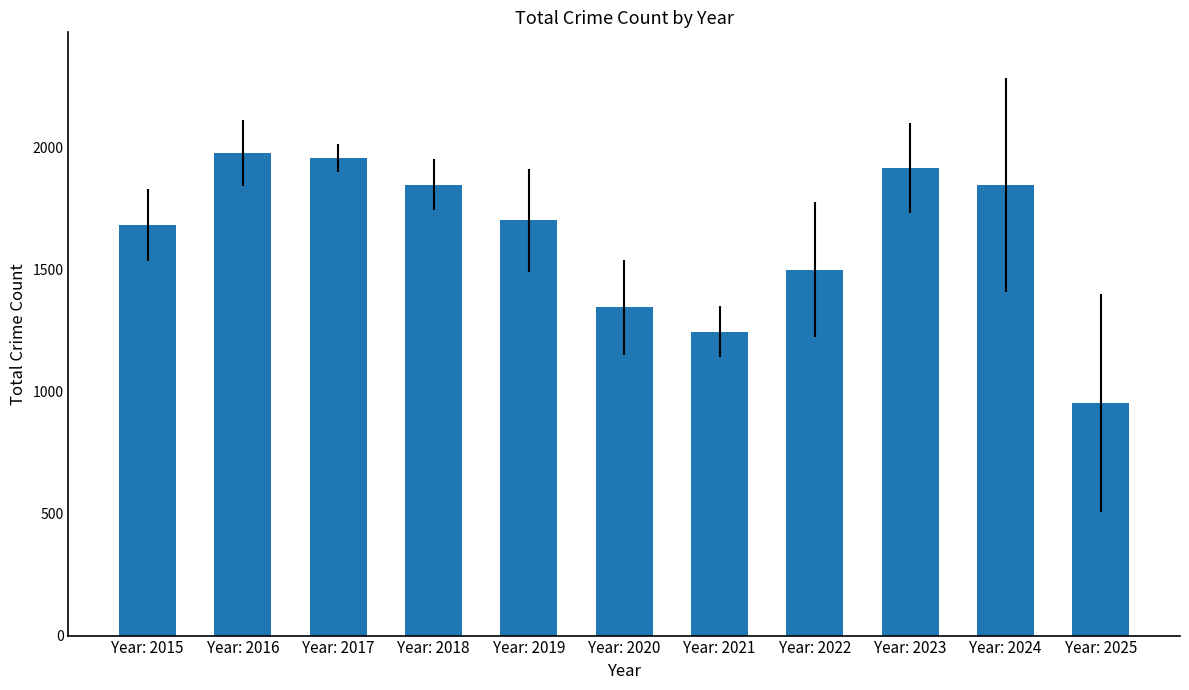

Does the chart contain any negative values?

No